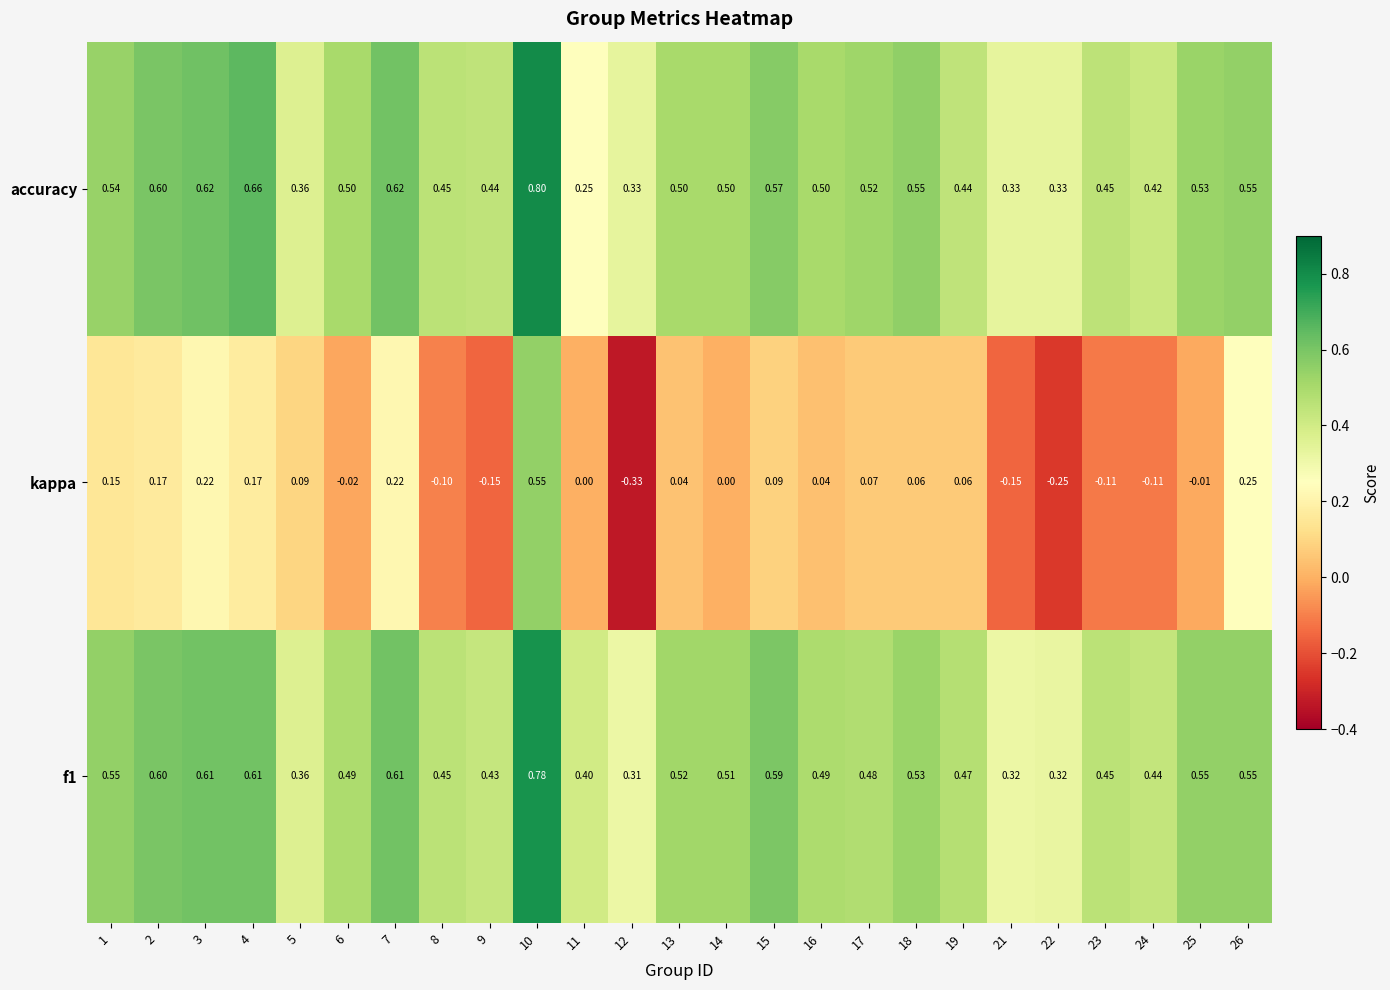

What is the spread (max minus min) of values at 9?

0.6